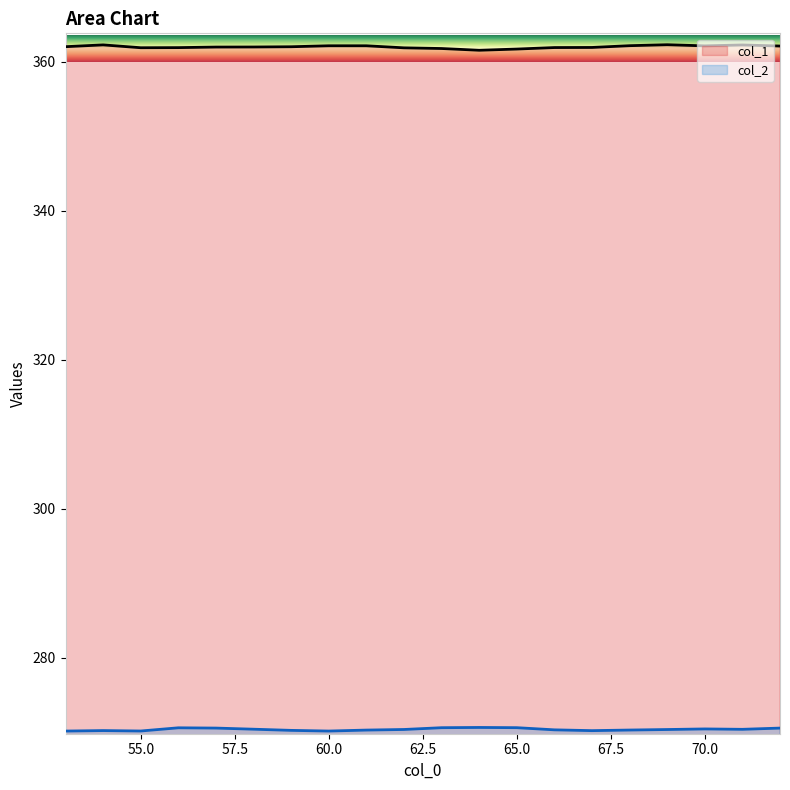

At which label is col_2 closest to 270?

53